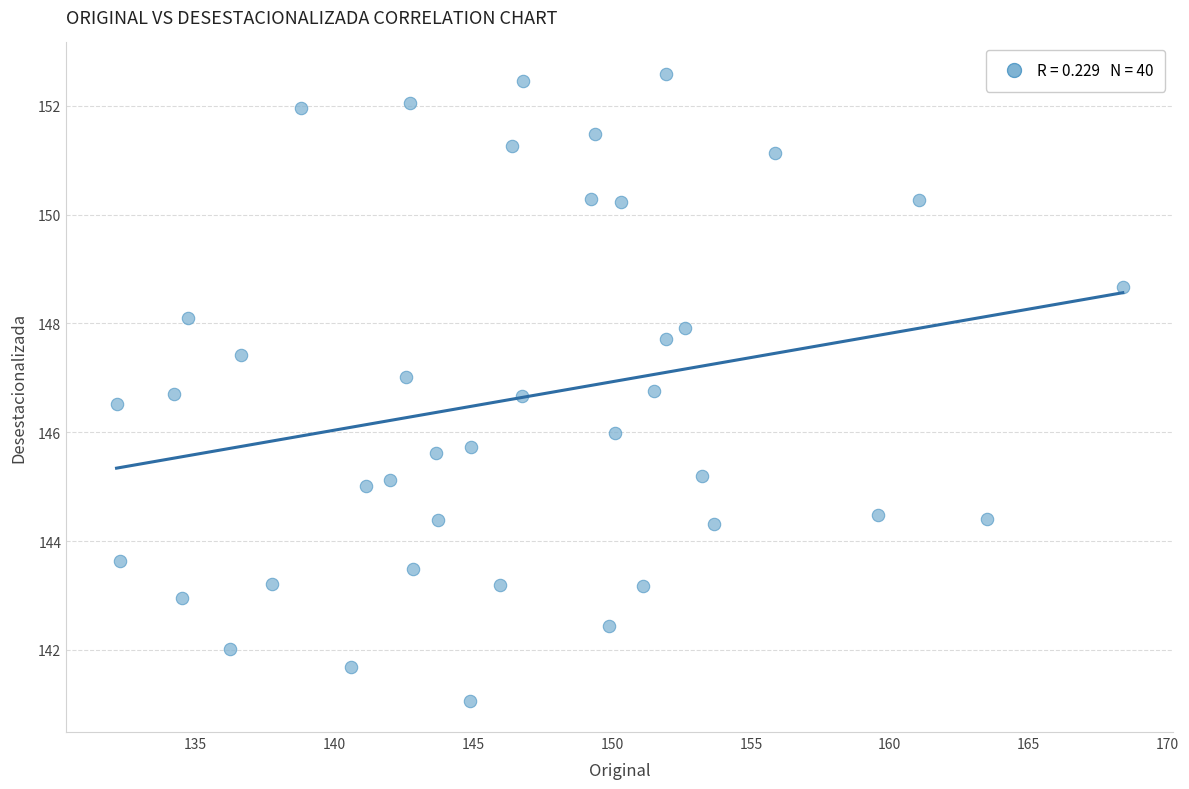

What is the range of Y values (max minus min)?

11.5